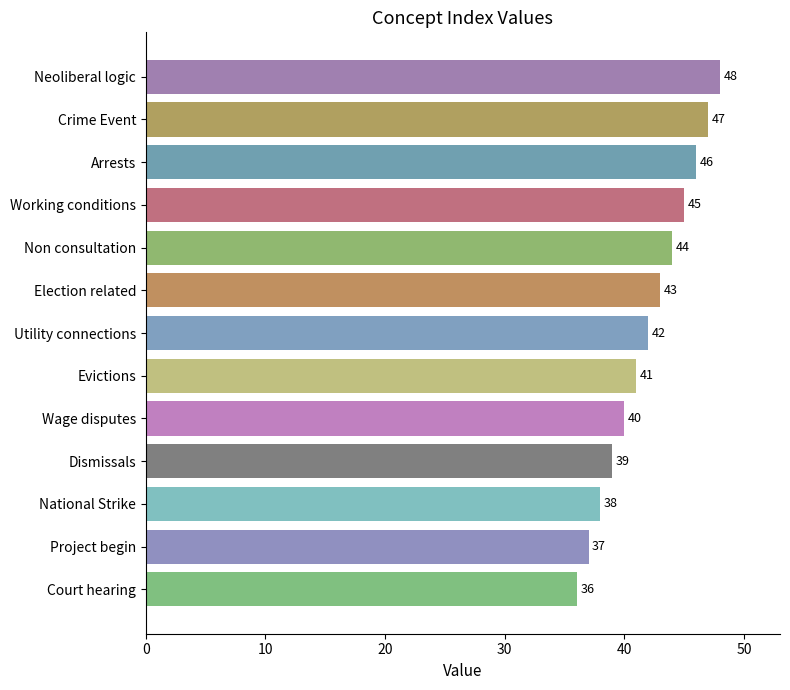

Reading top to bottom, extract all data points from this chart.

Neoliberal logic=48	Crime Event=47	Arrests=46	Working conditions=45	Non consultation=44	Election related=43	Utility connections=42	Evictions=41	Wage disputes=40	Dismissals=39	National Strike=38	Project begin=37	Court hearing=36